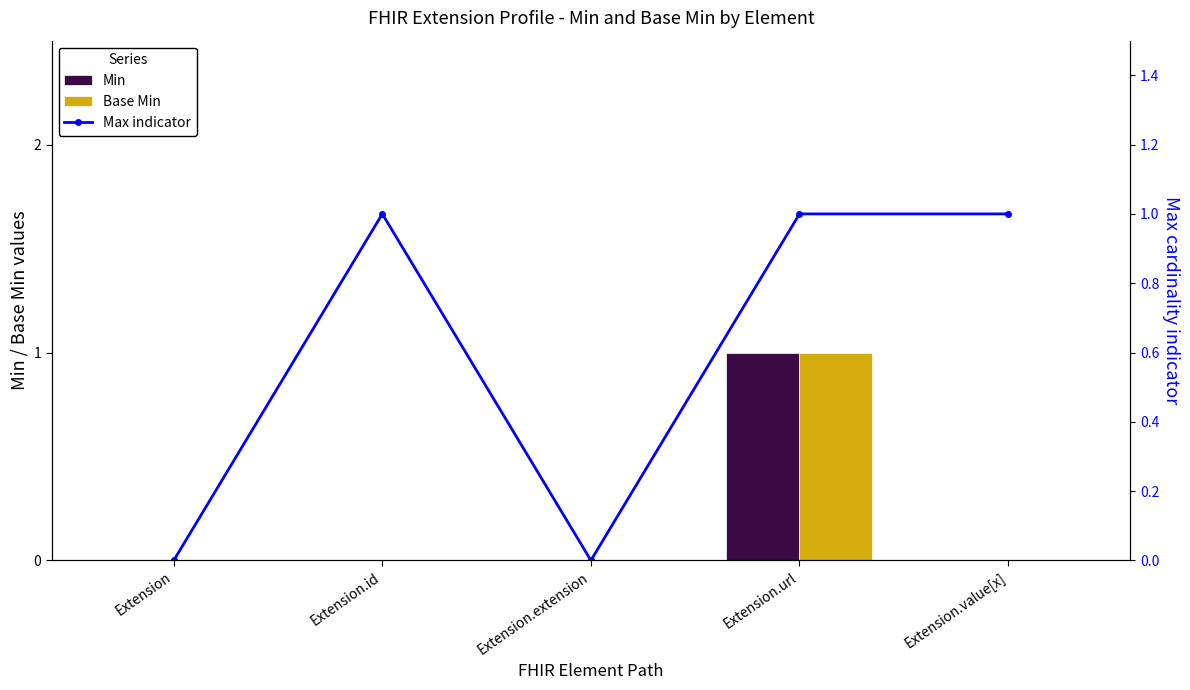

What is the sum of the Max indicator values at Extension and Extension.value[x]?

1